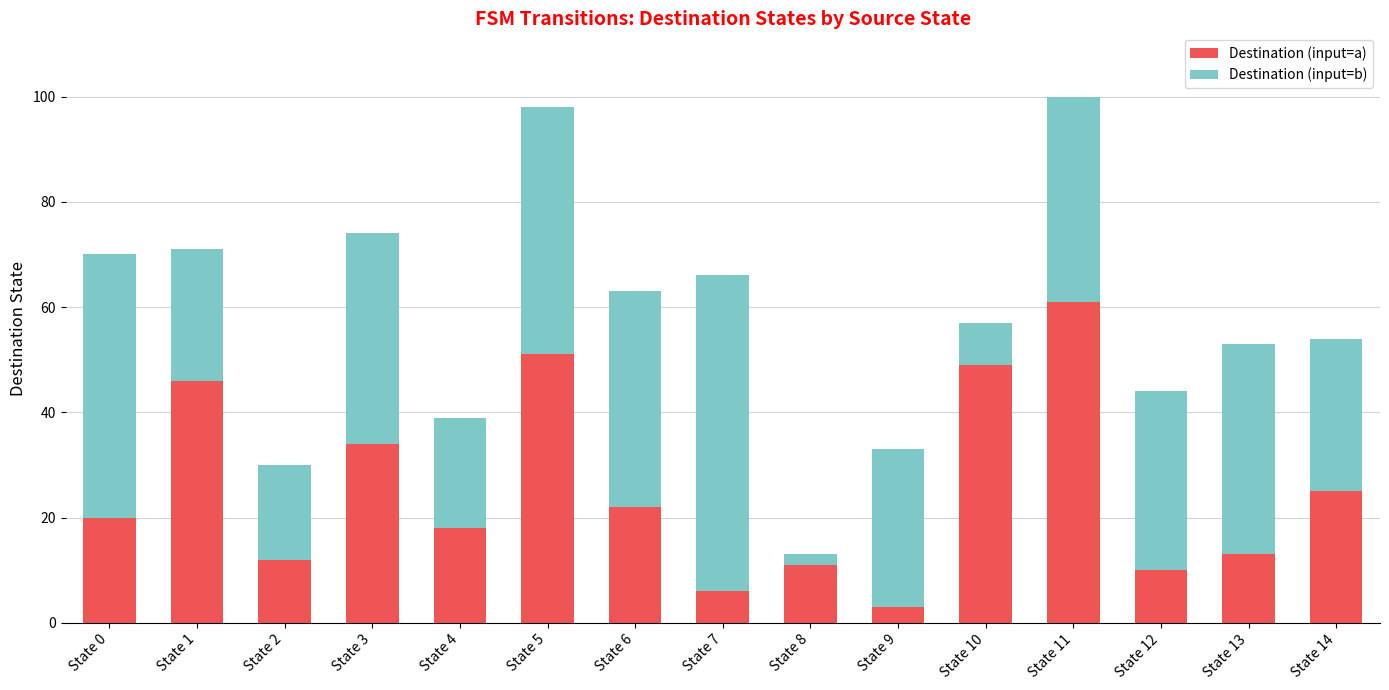

The Destination (input=a) series shows 90 at State 11. True or false?

False